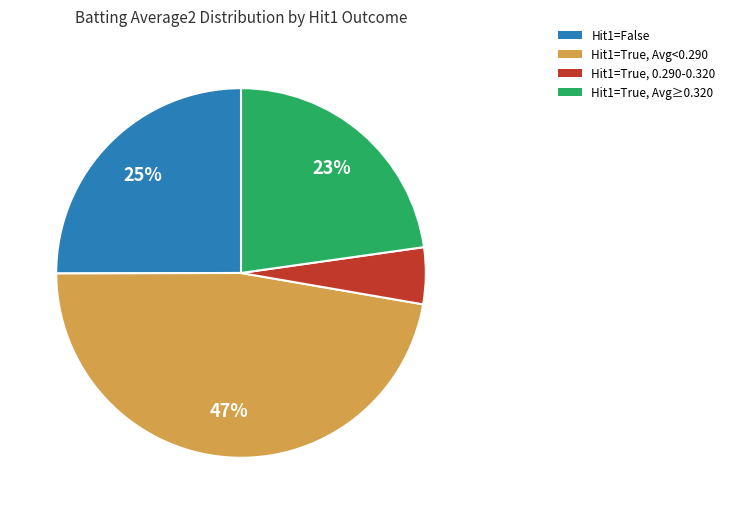

True or false: Hit1=False accounts for 25% of the total.

True